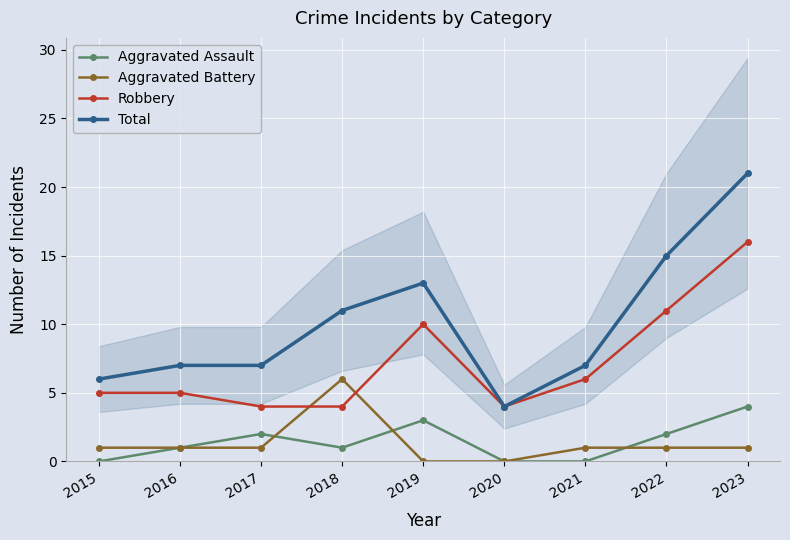

What is the value of the Aggravated Assault point at the 2nd from the left?

1